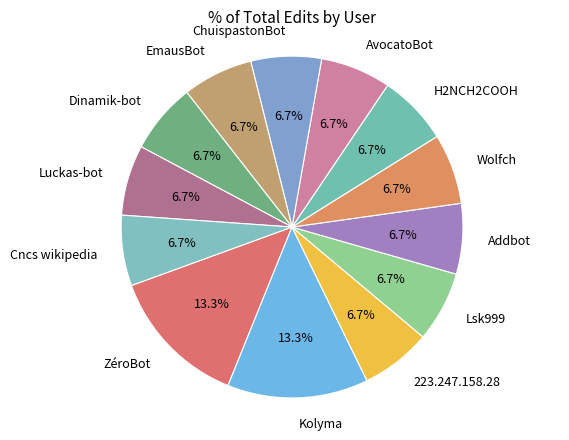

What is the ratio of the value at H2NCH2COOH to the value at Dinamik-bot?

1.0